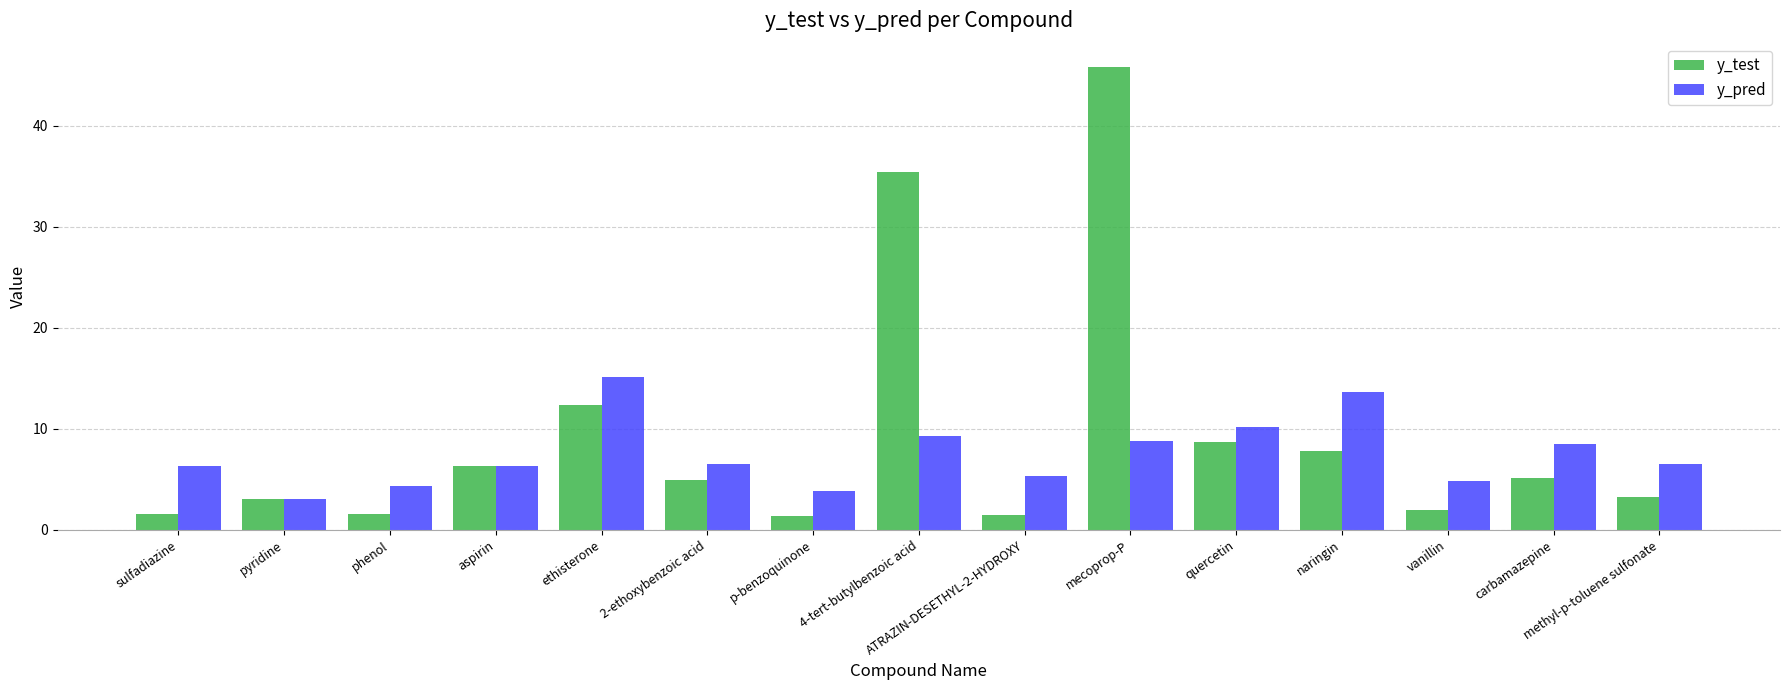

List the series in order of their overall mean, highest first.

y_test, y_pred